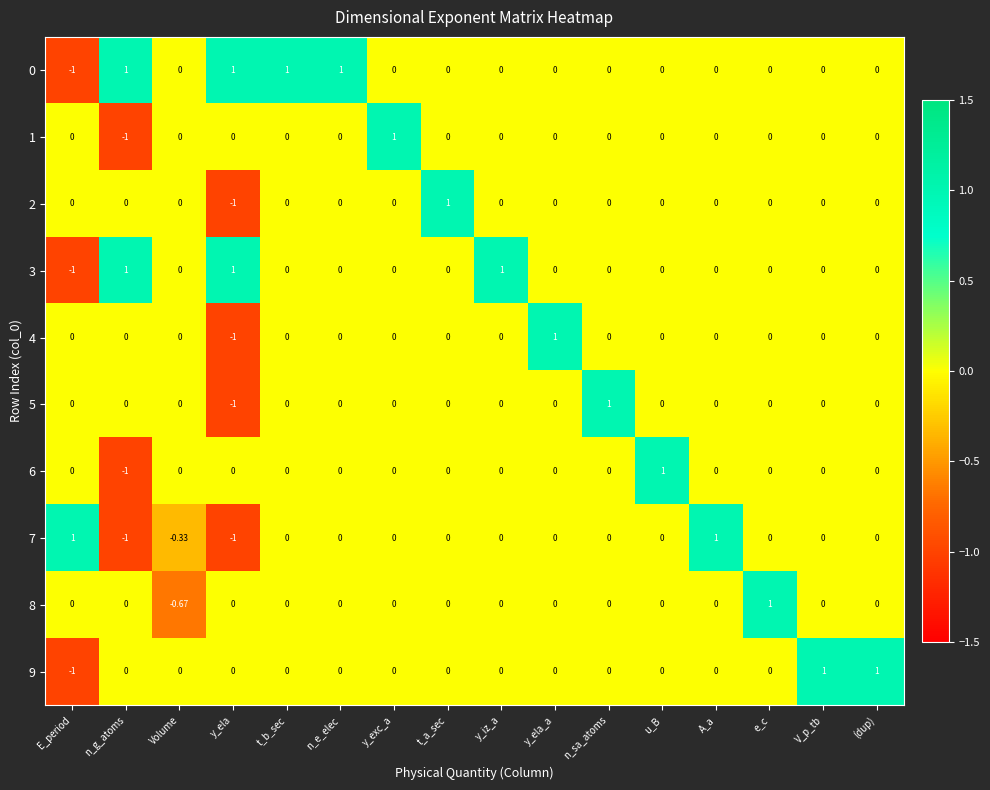

Which category has the highest value in the 8 series?

e_c